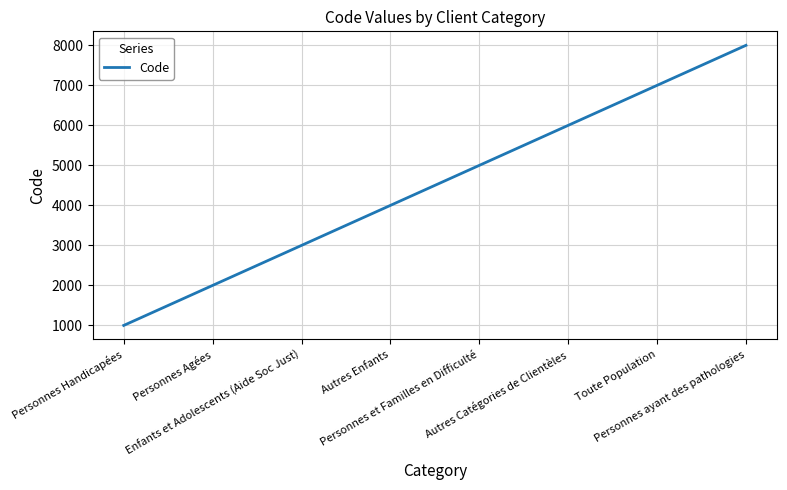

What is the difference between the maximum and second lowest values?

6000